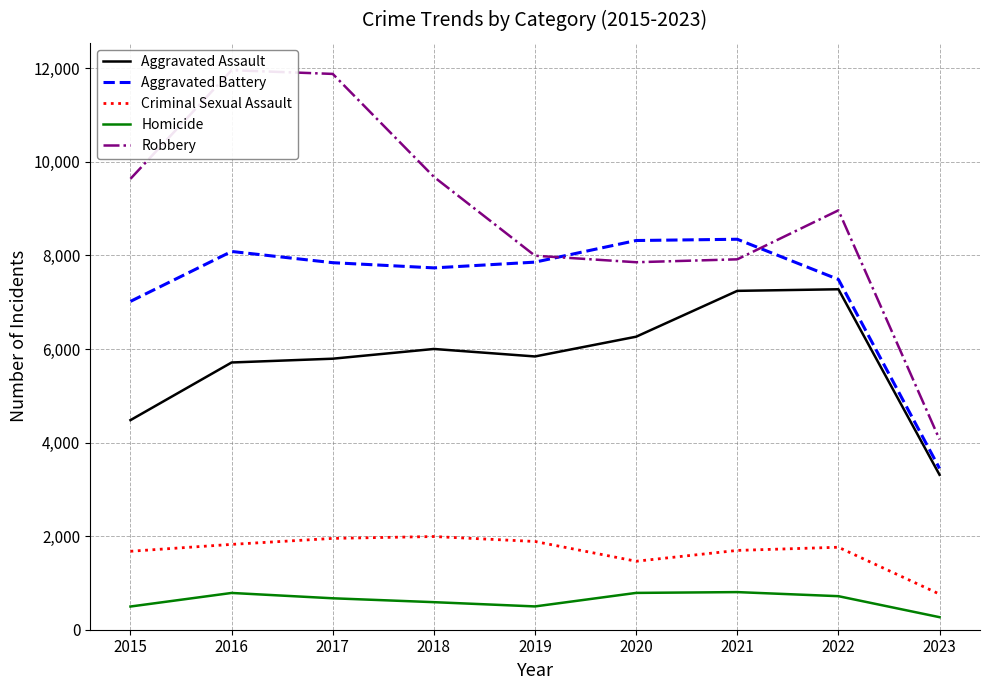

In Homicide, how many points are lower than both neighbors (excluding endpoints)?

1